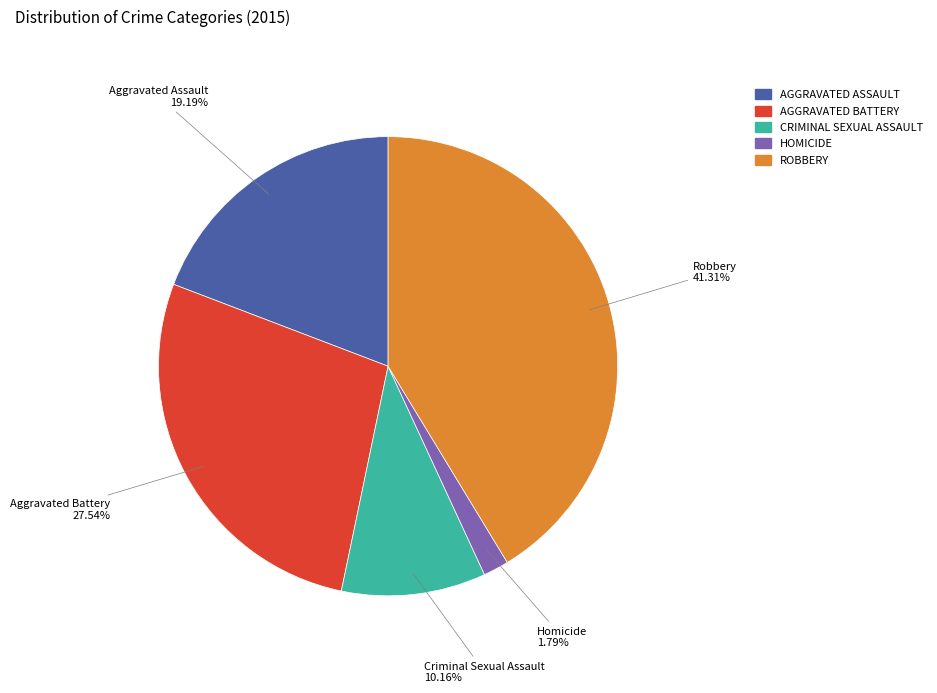

To the nearest percent, what is the difference between the largest and smallest slice percentages?

40%